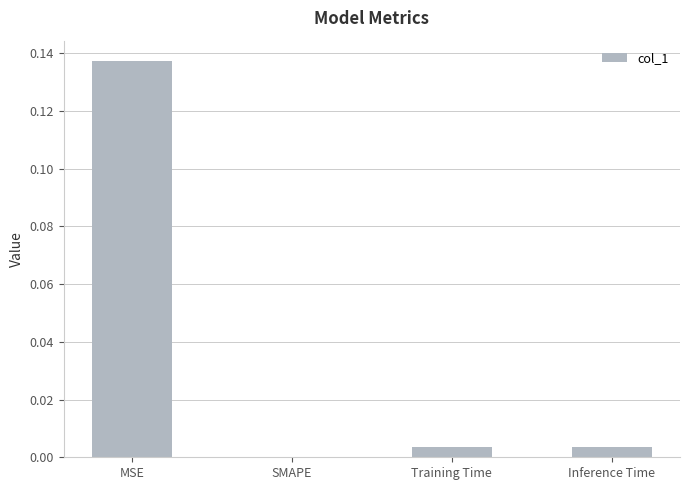

Between MSE and Training Time, which is larger?

MSE